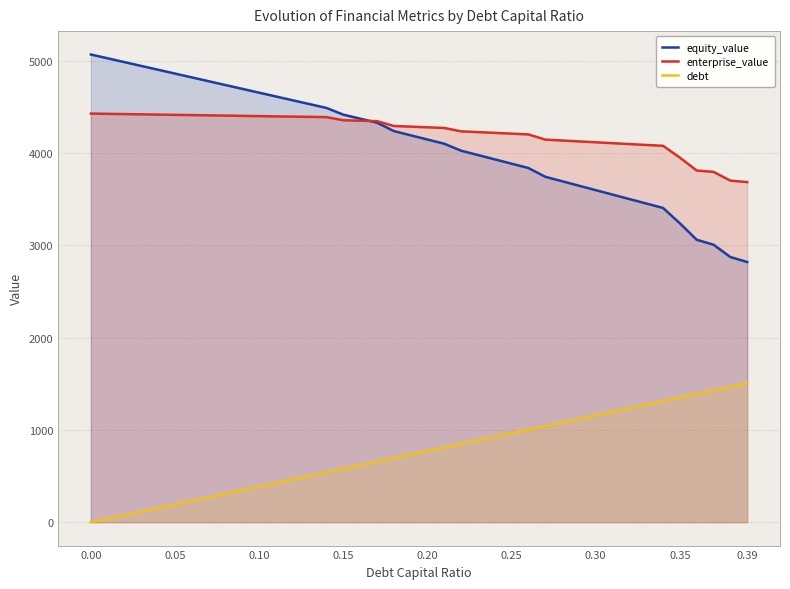

Which series has the largest range (max minus min)?

equity_value